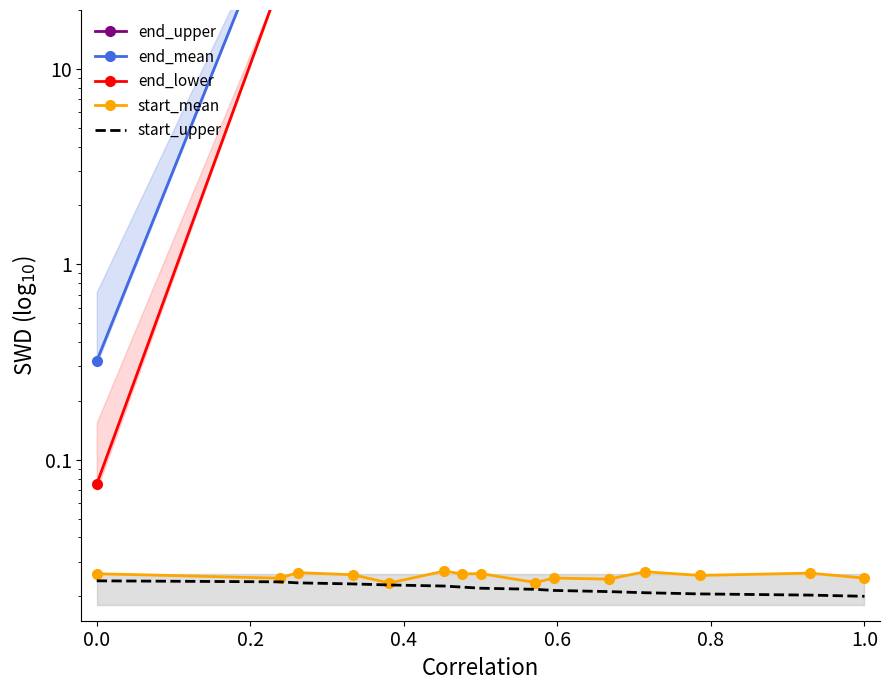

At how many categories does at least one series exceed 468554?

15